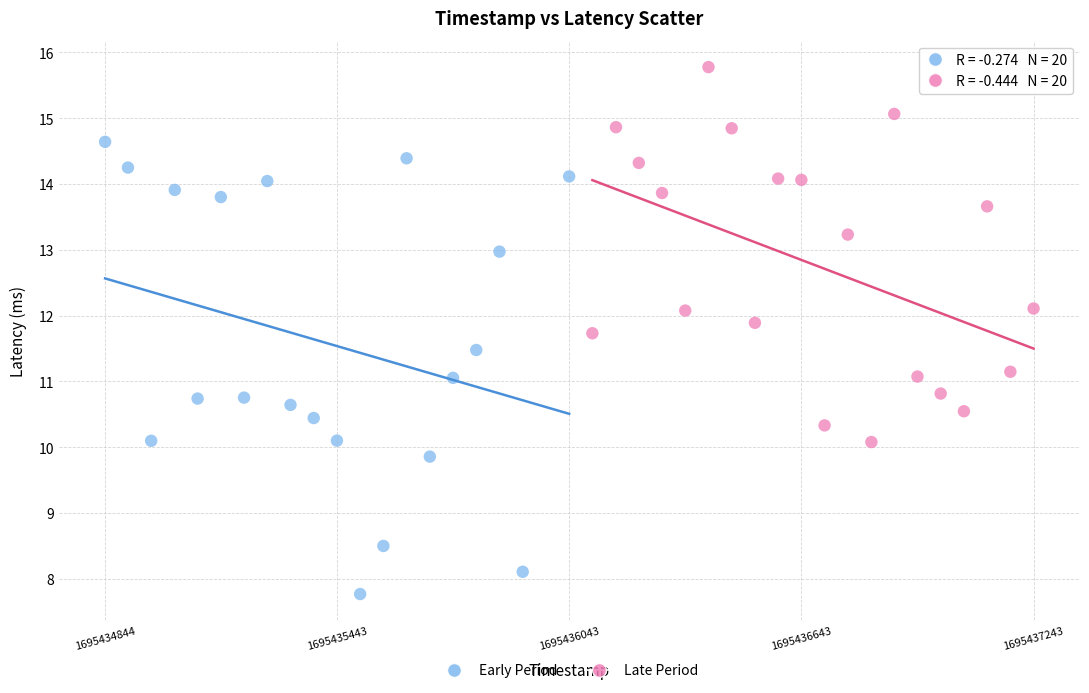

Which series contains the highest Y value?

Late Period